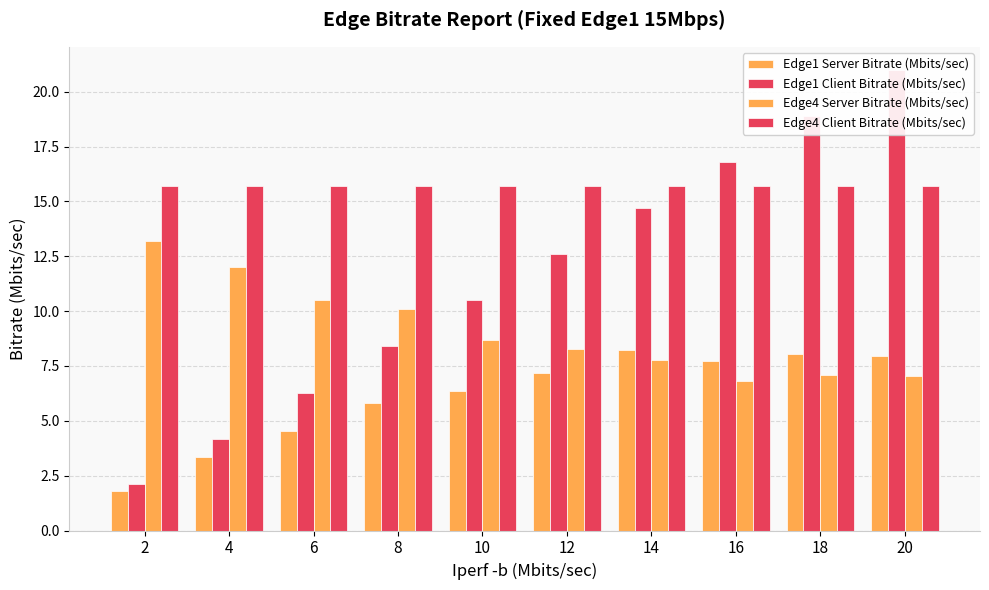

How many data points does each series have?

10